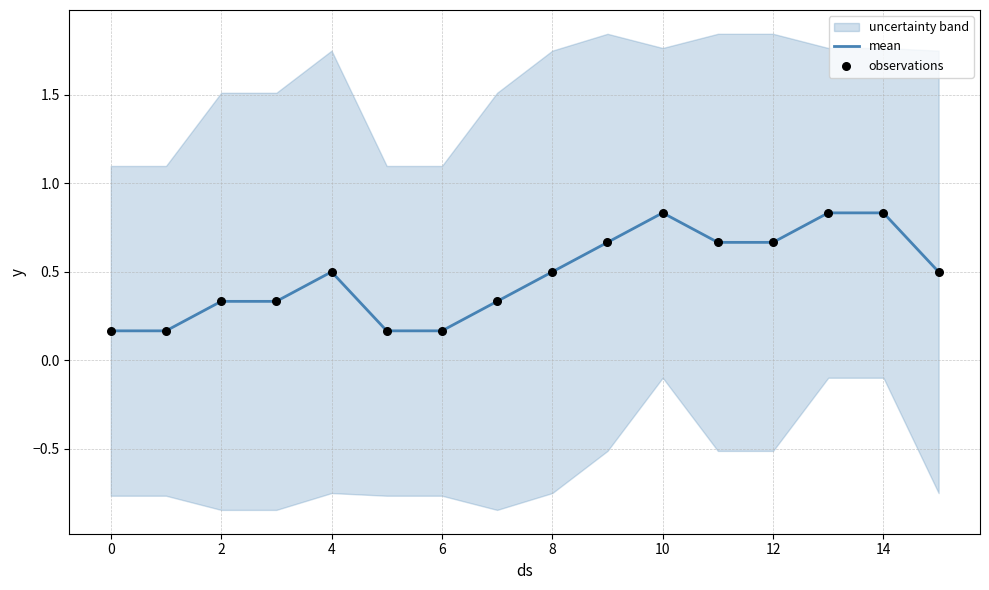

Is it true that mean equals 0.8 at 8?

False